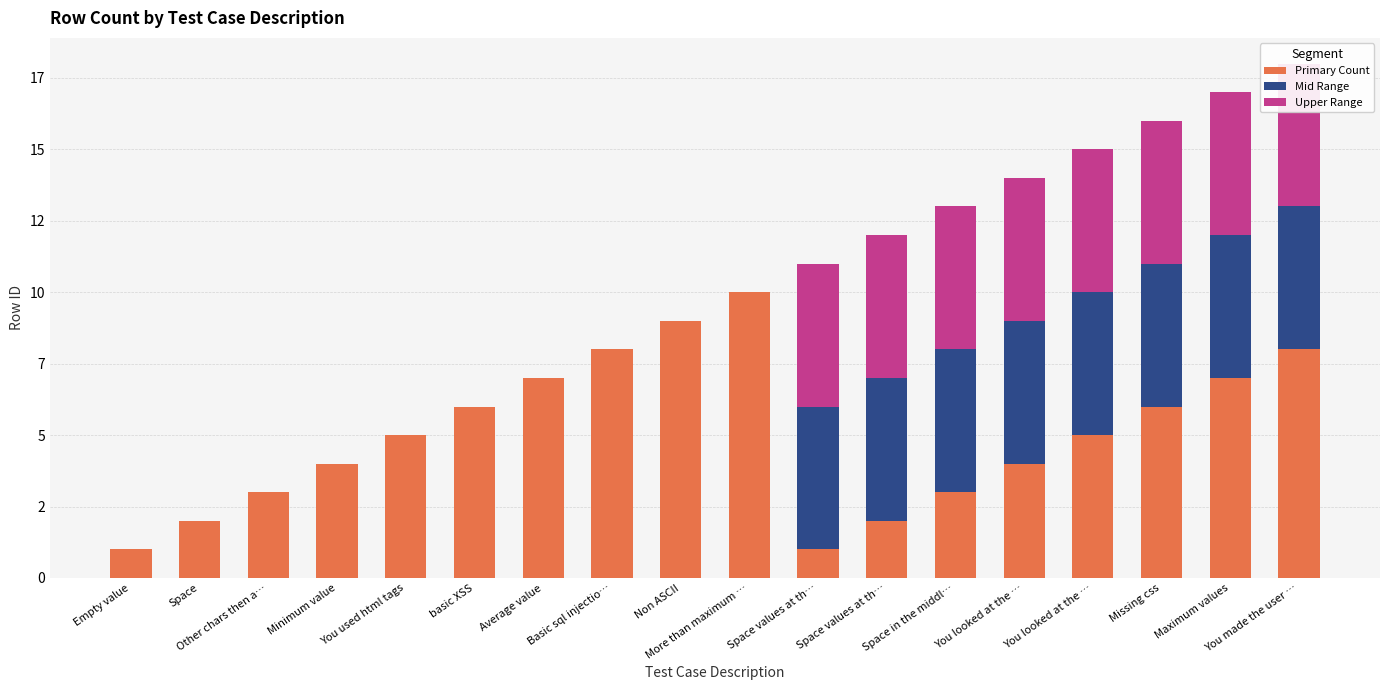

Between Average value and Basic sql injectio…, which series saw the biggest shift?

Primary Count